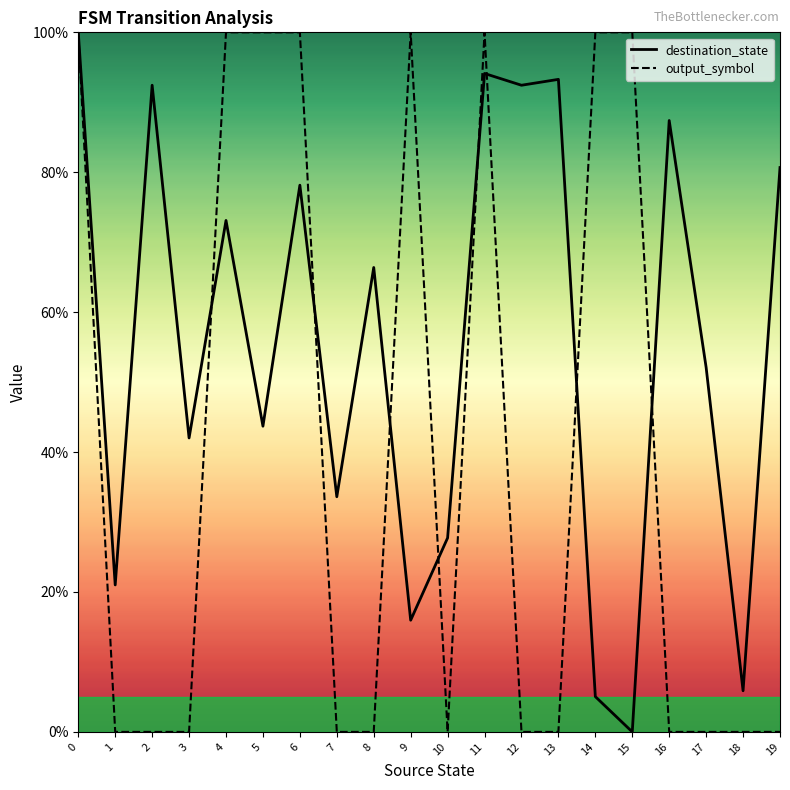

How many times do output_symbol and destination_state cross each other?

8